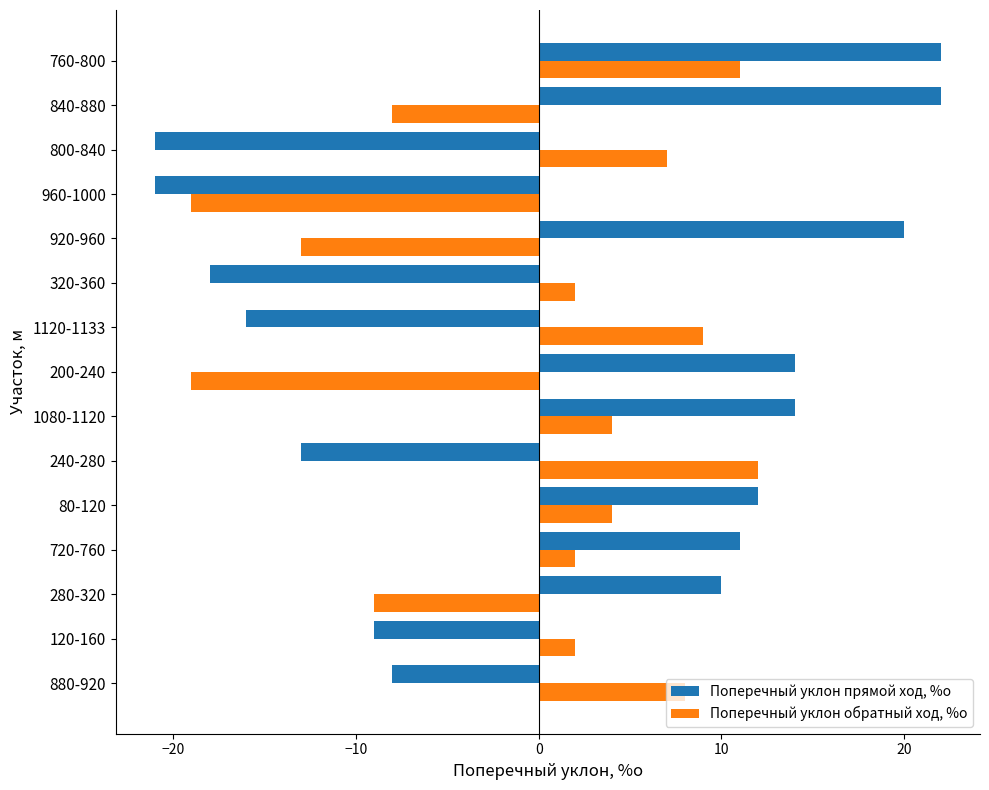

Which series has the largest total across all categories?

Поперечный уклон прямой ход, %о